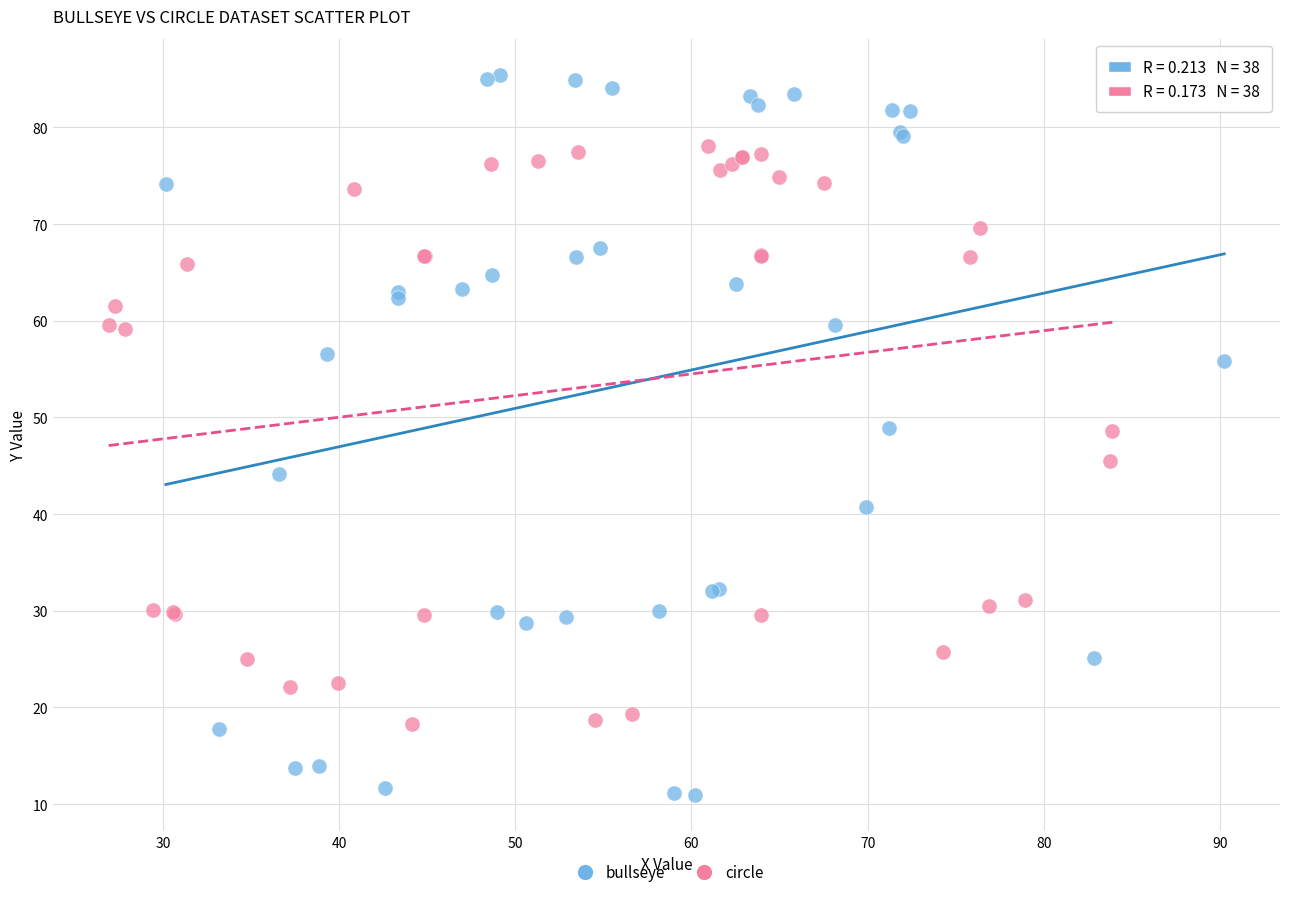

Which series reaches the maximum Y coordinate?

bullseye